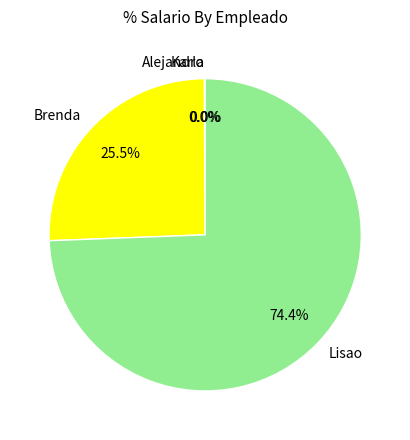

What is the majority slice?

Lisao